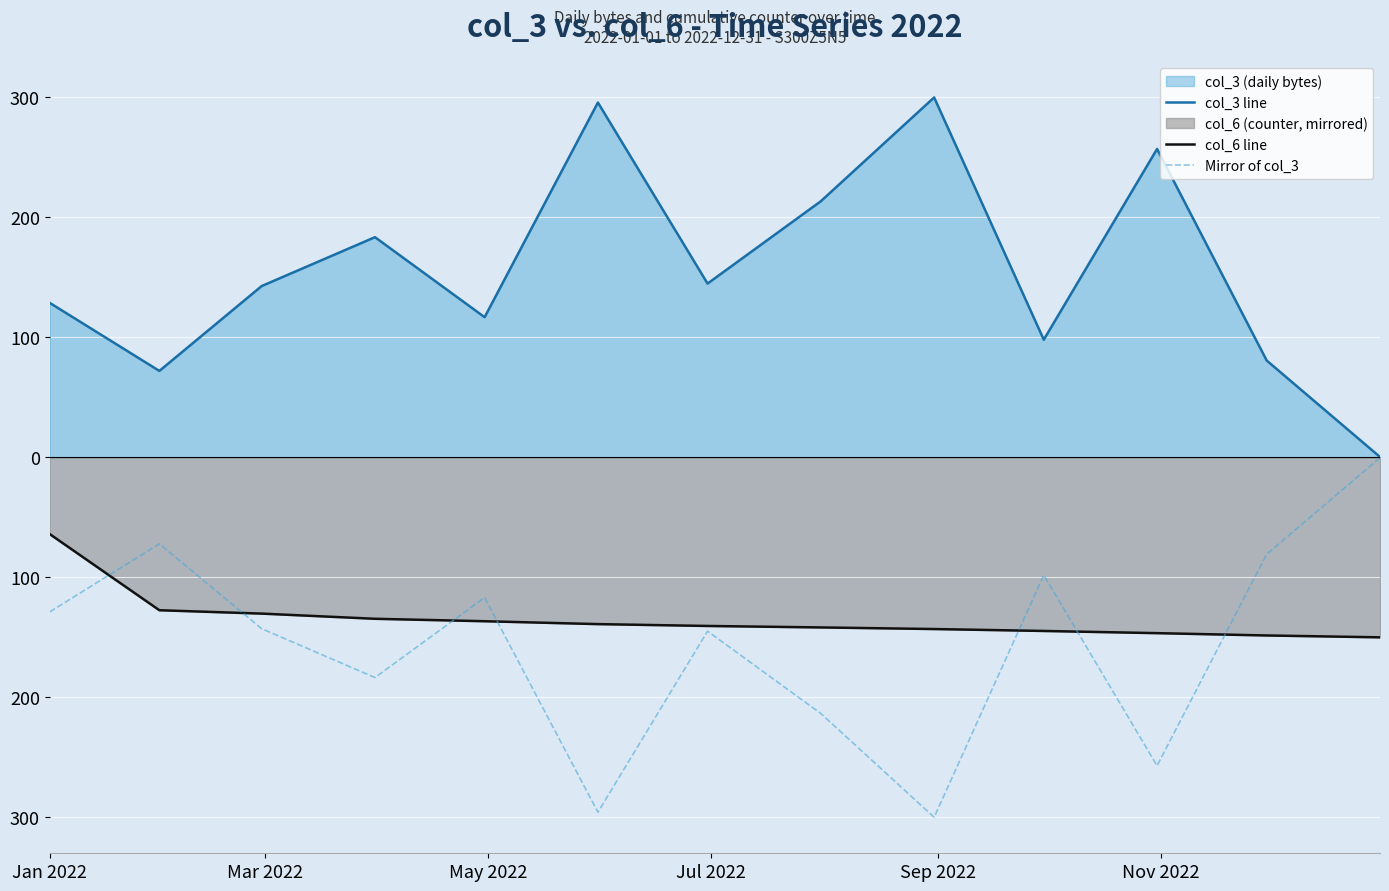

At how many categories does at least one series exceed -41?

13